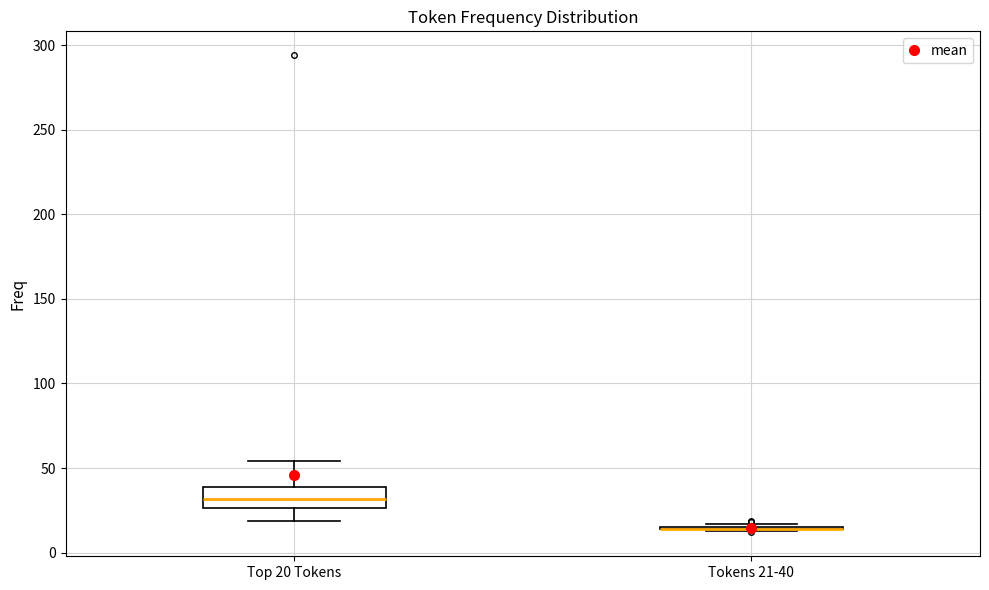

Which box is the tallest, from its lower edge to its upper edge?

Top 20 Tokens